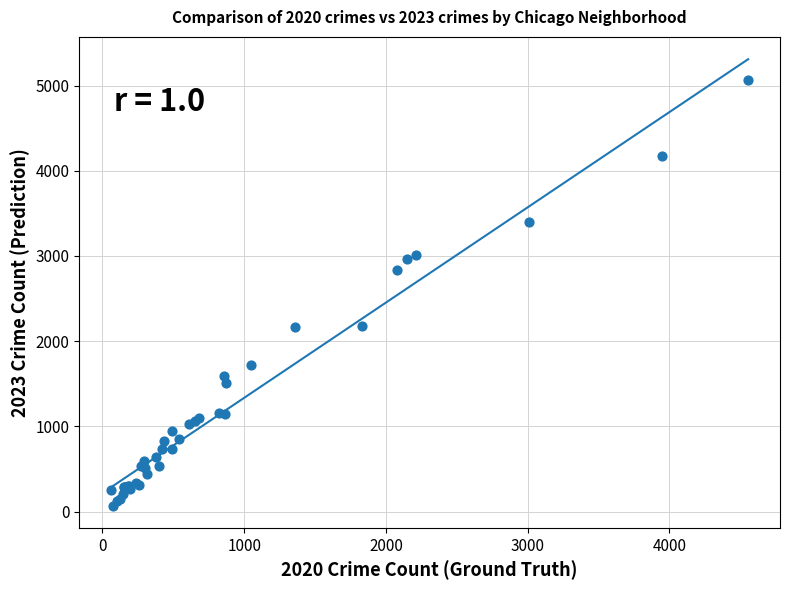

What Y value in the scatter plot is closest to 2570?

2830